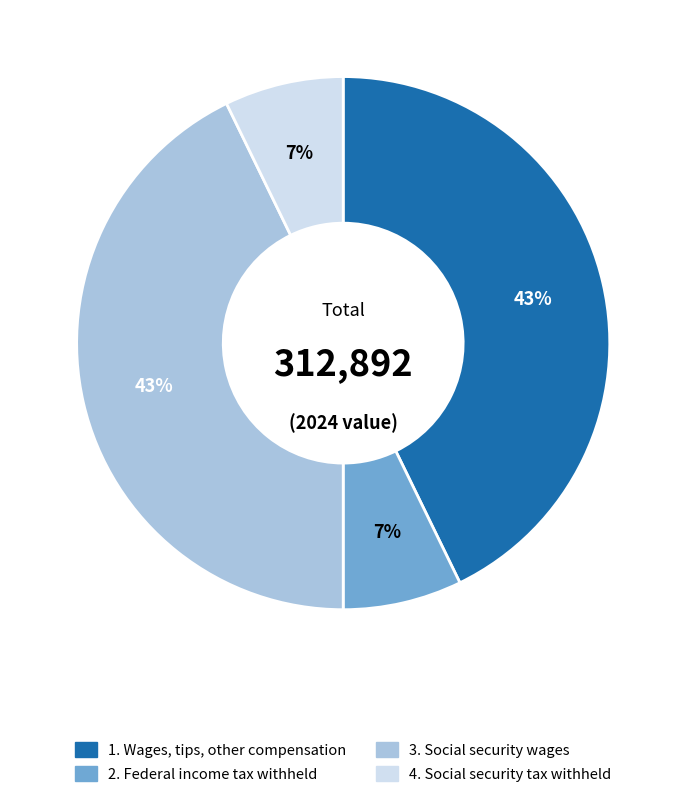

What percentage is the 3. Social security wages slice, to the nearest percent?

43%